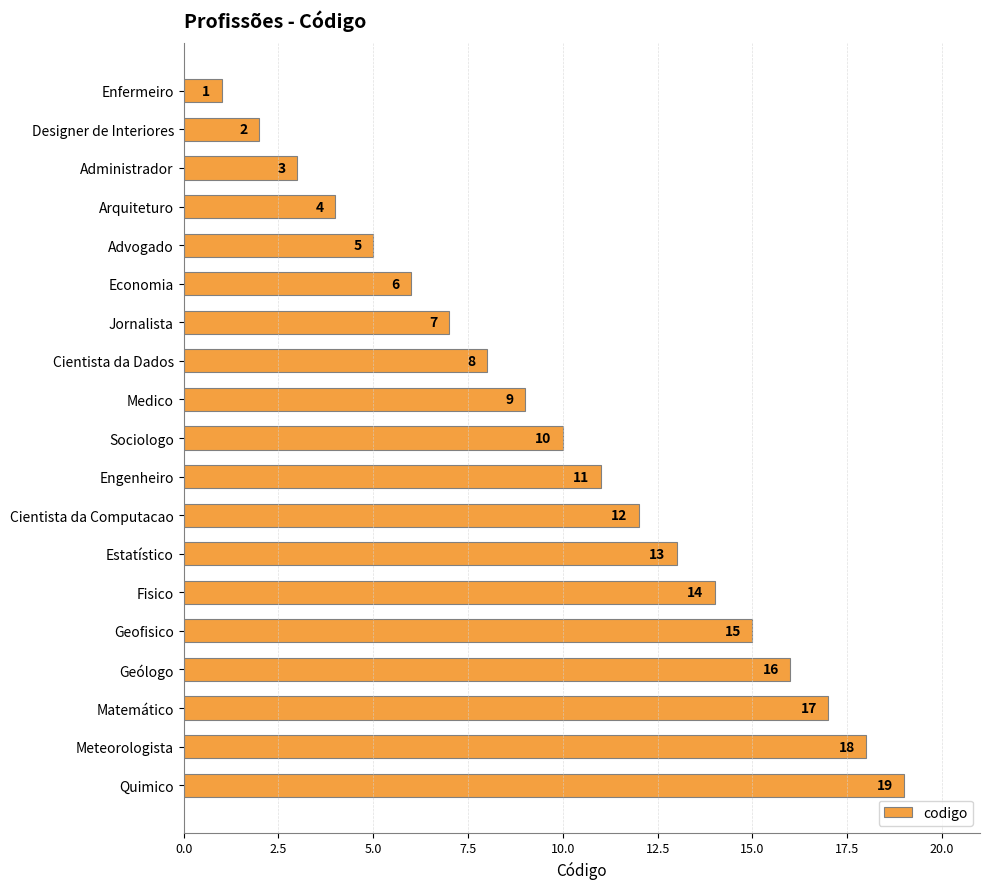

What is the ratio of the value at Geólogo to the value at Fisico?

1.1